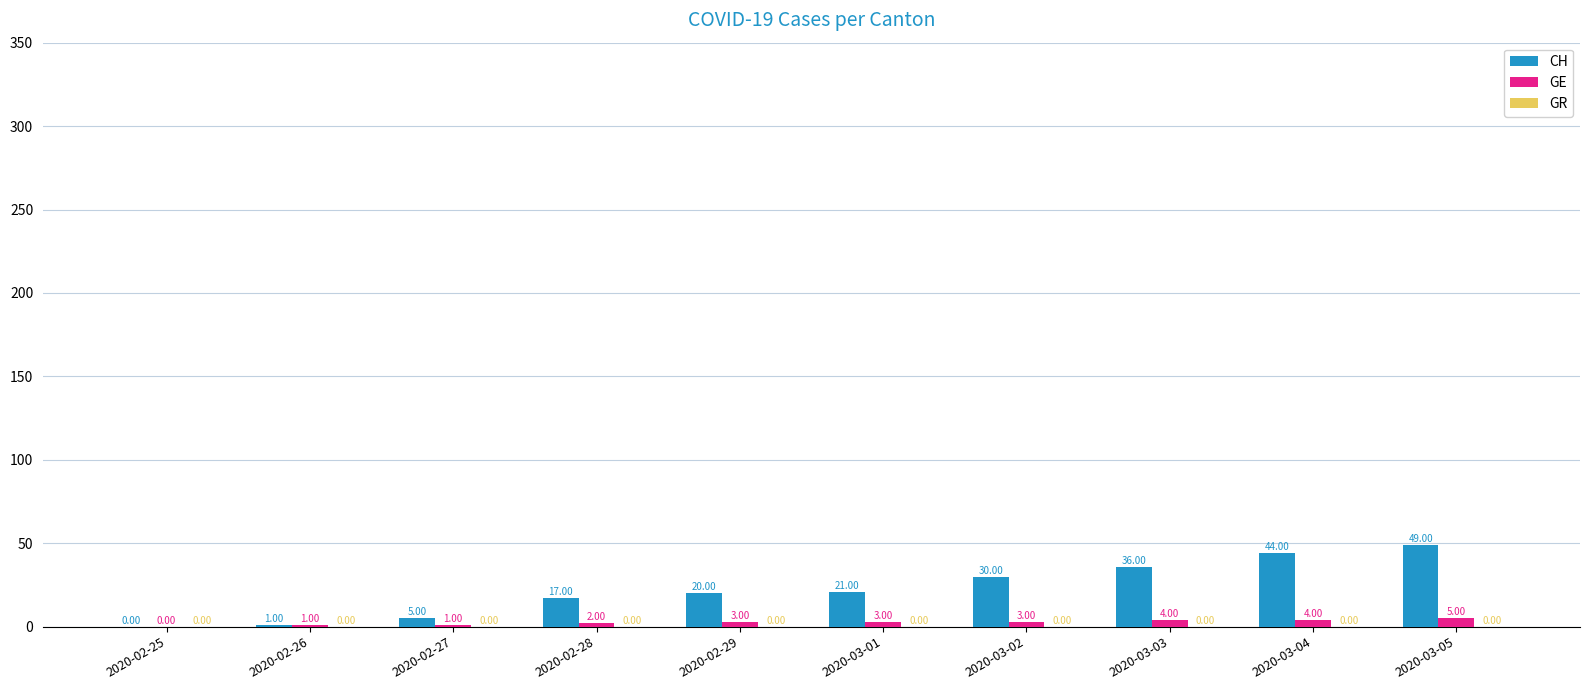

What is the highest value of the CH series?

49